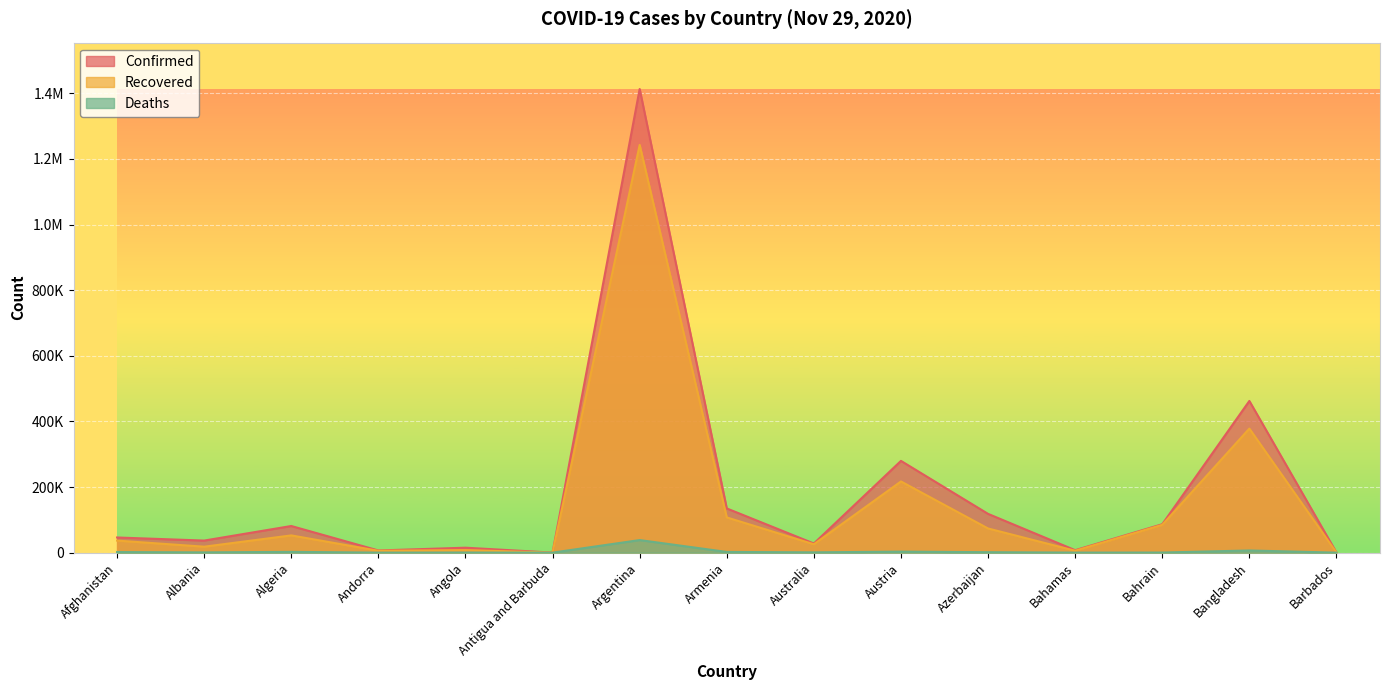

True or false: Deaths and Confirmed cross at least once.

False